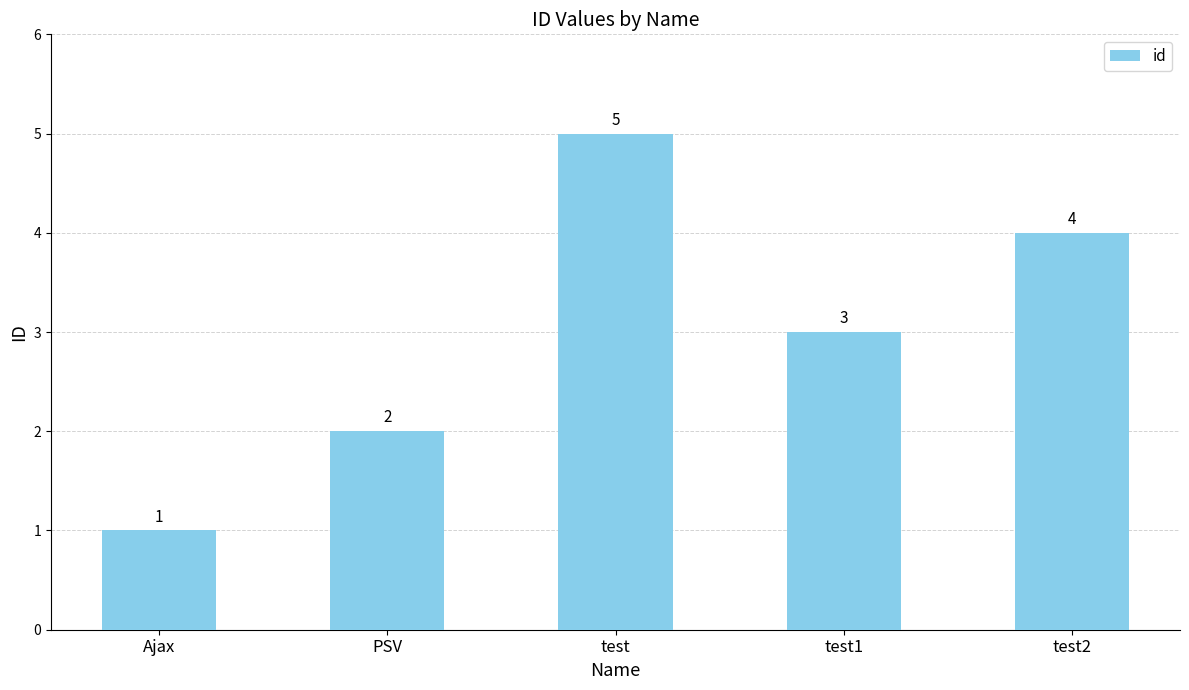

What is the difference between the values at Ajax and test?

4